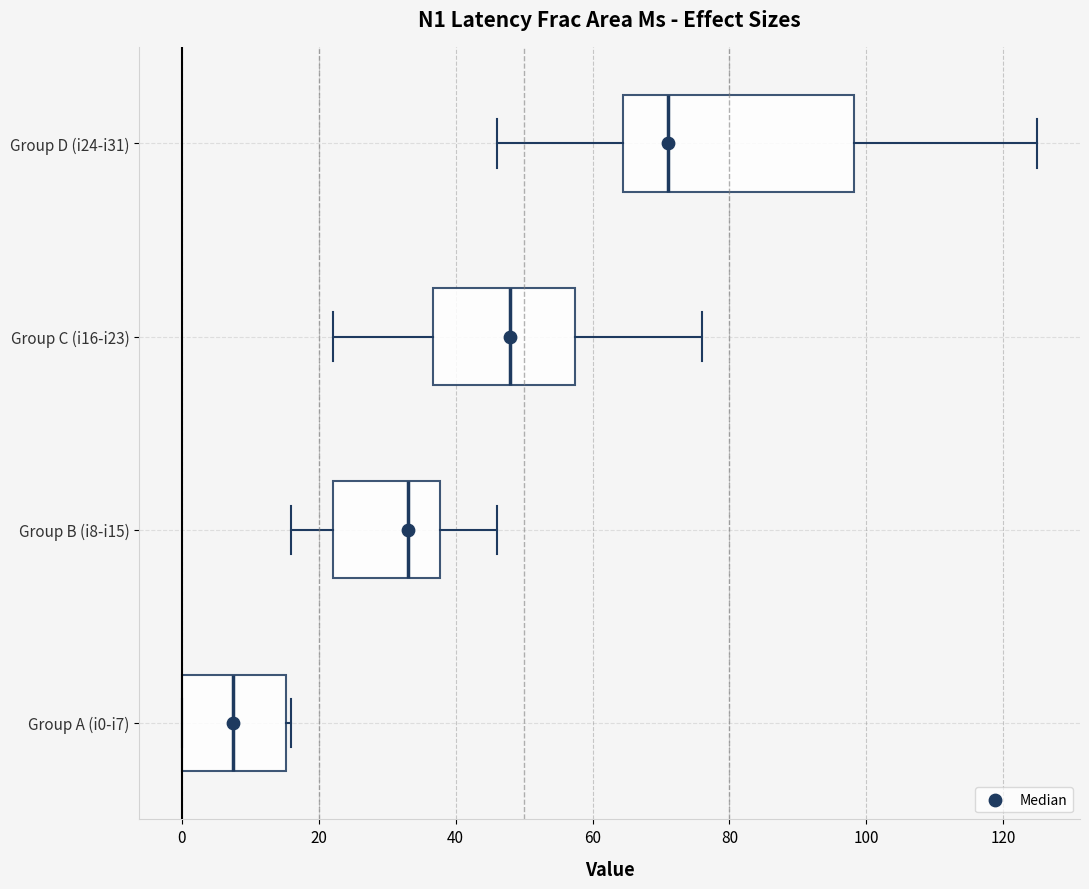

Reading bottom to top, transcribe this box plot: for each box, give where its median line is, the range the box spans, and where its two whiskers end, as read against the x-axis. The values are not printed on the chart, so give them approximately, as read against the axis.

Group A (i0-i7): median 8, box 0 to 16, whiskers 0 to 16 (just right of the box's right edge)
Group B (i8-i15): median 34, box 22 to 38, whiskers 16 to 46
Group C (i16-i23): median 48, box 36 to 58, whiskers 22 to 76
Group D (i24-i31): median 72, box 64 to 98, whiskers 46 to 126